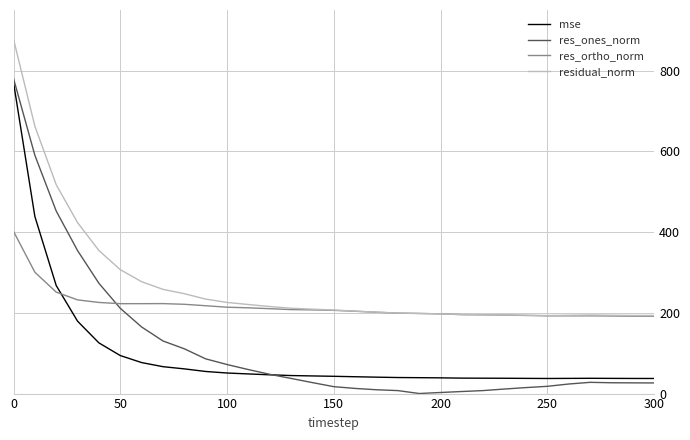

Which series has the largest range (max minus min)?

res_ones_norm